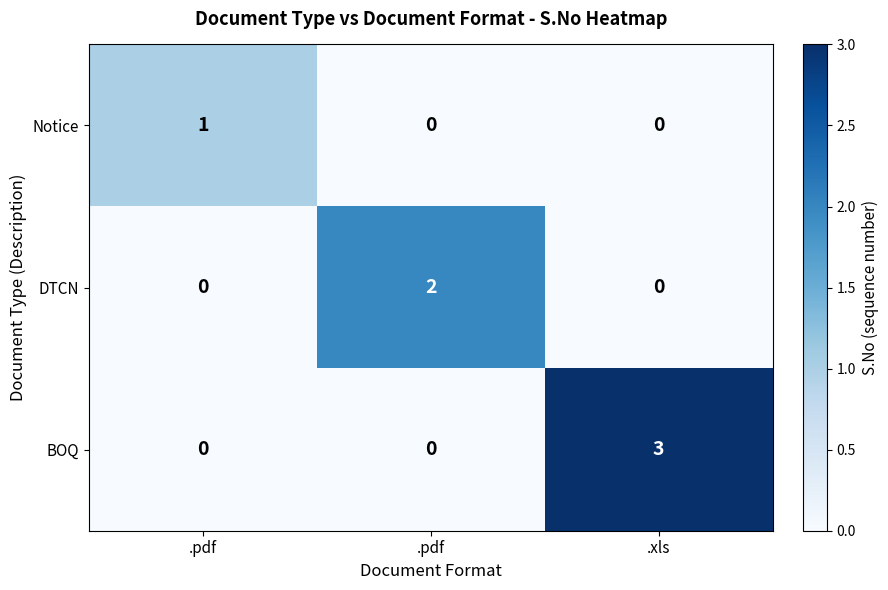

Which series has the largest range (max minus min)?

BOQ